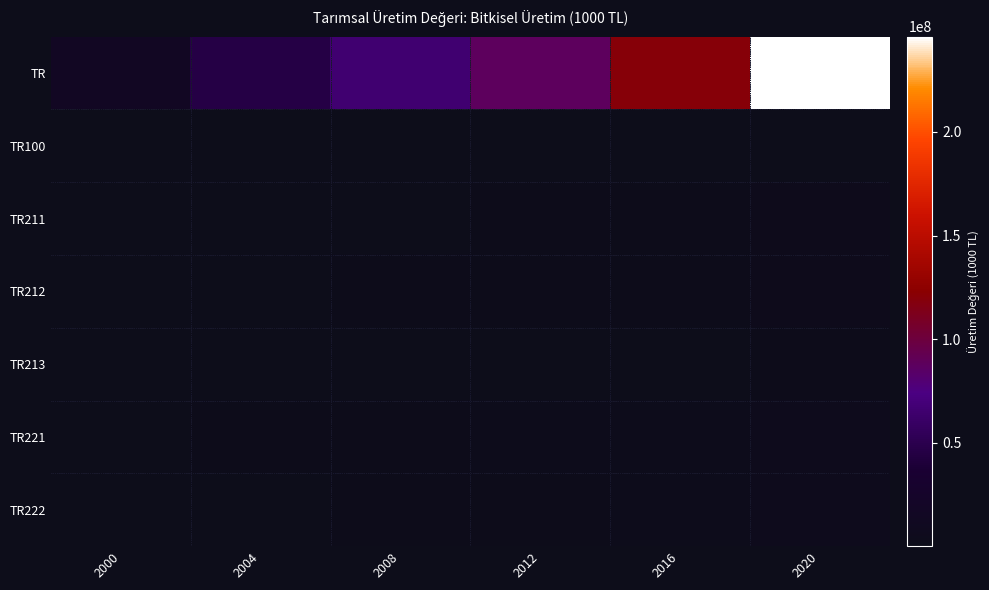

At how many categories does at least one series exceed 86649075?

3